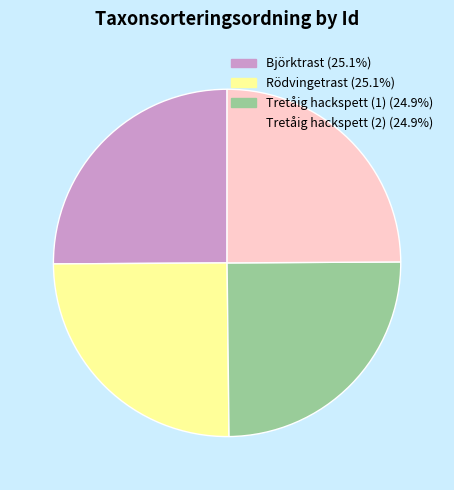

Is there a majority slice in this chart?

No